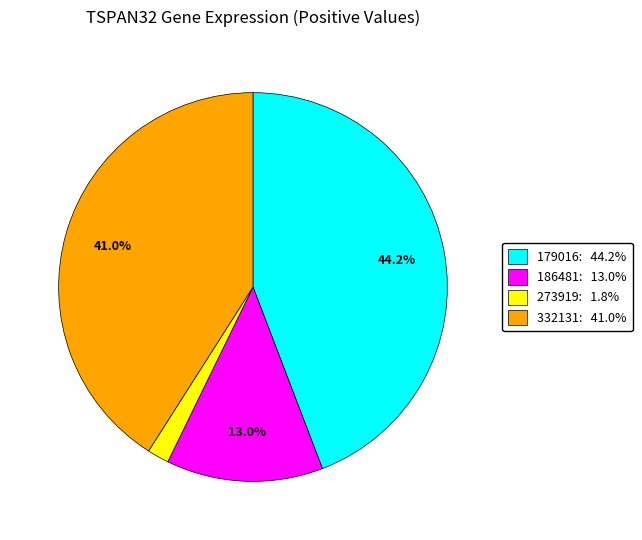

What is the ratio of the value at 332131: 41.0% to the value at 179016: 44.2%?

0.9